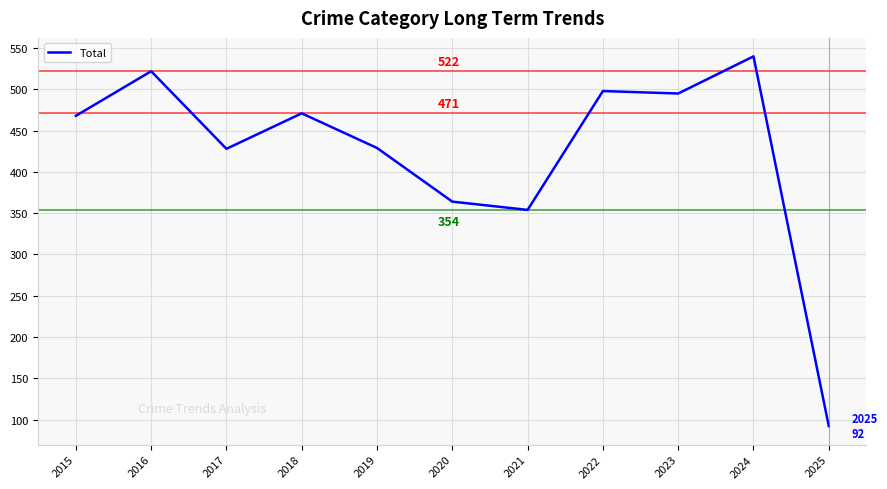

At which category does the chart reach its peak across all series?

2024